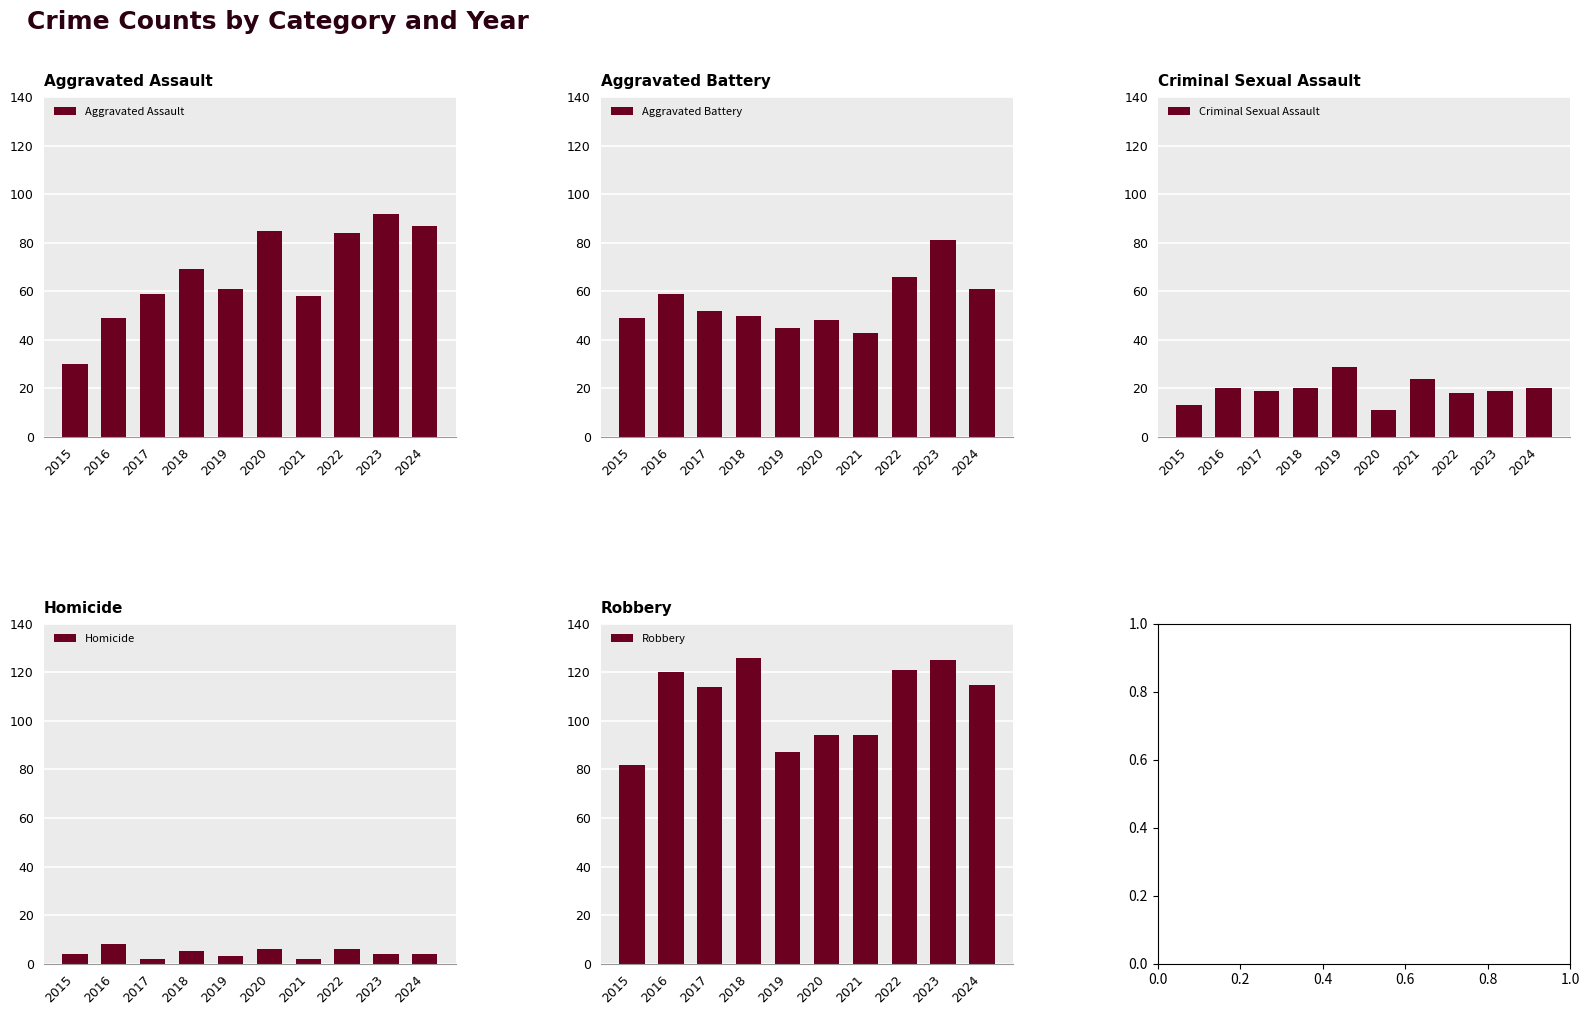

What is the sum of the Robbery values at 2020 and 2018?

220